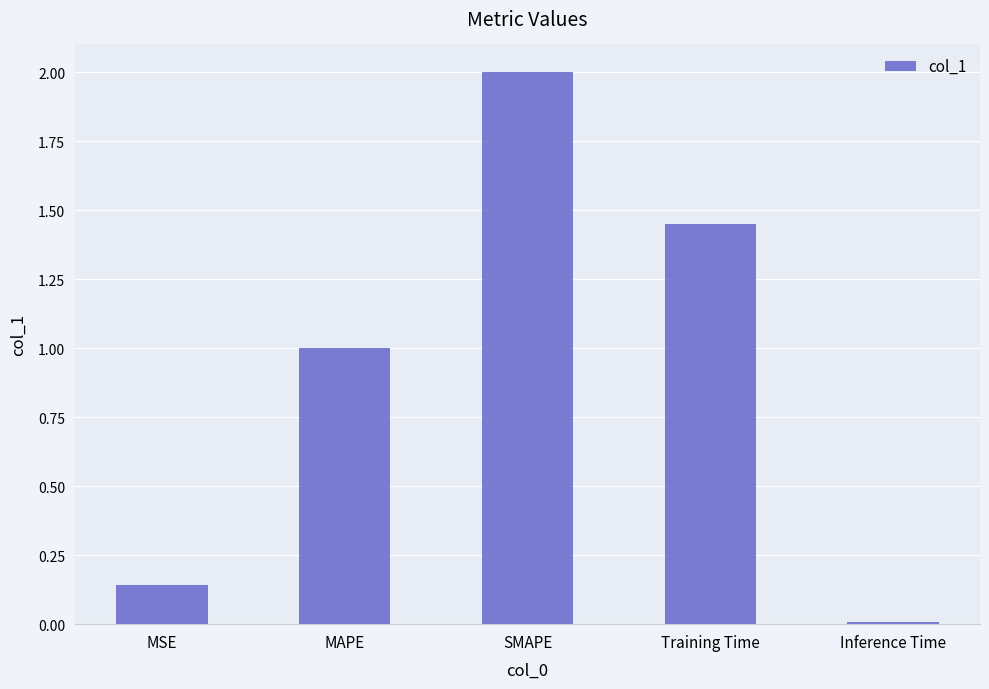

The chart shows a value of 0.5 at MAPE. True or false?

False